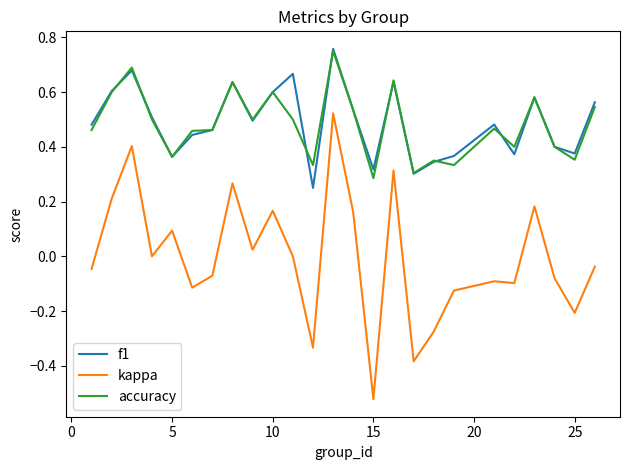

True or false: f1 and kappa intersect in this chart.

False